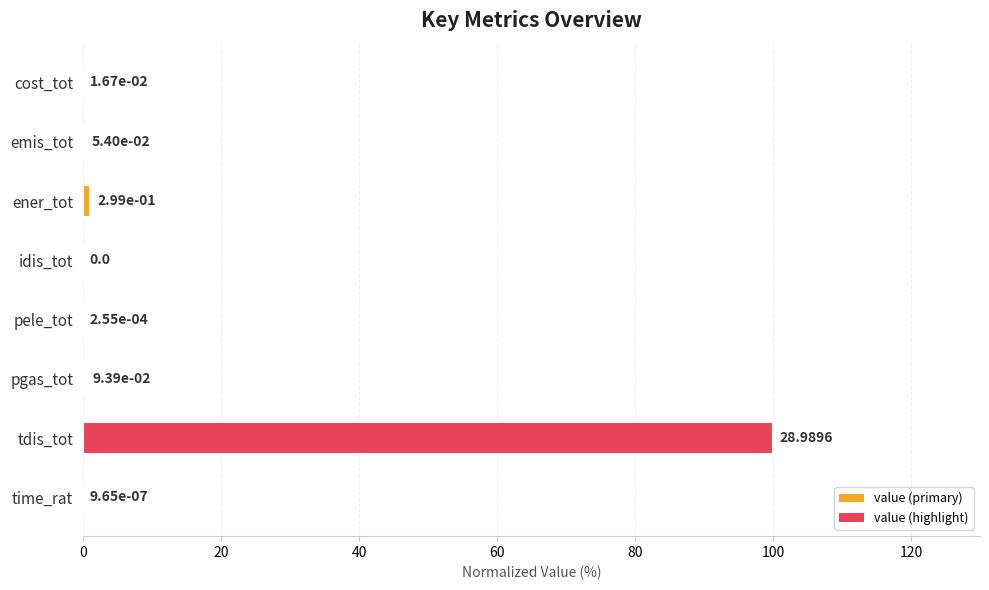

At which label is the value closest to 50?

ener_tot